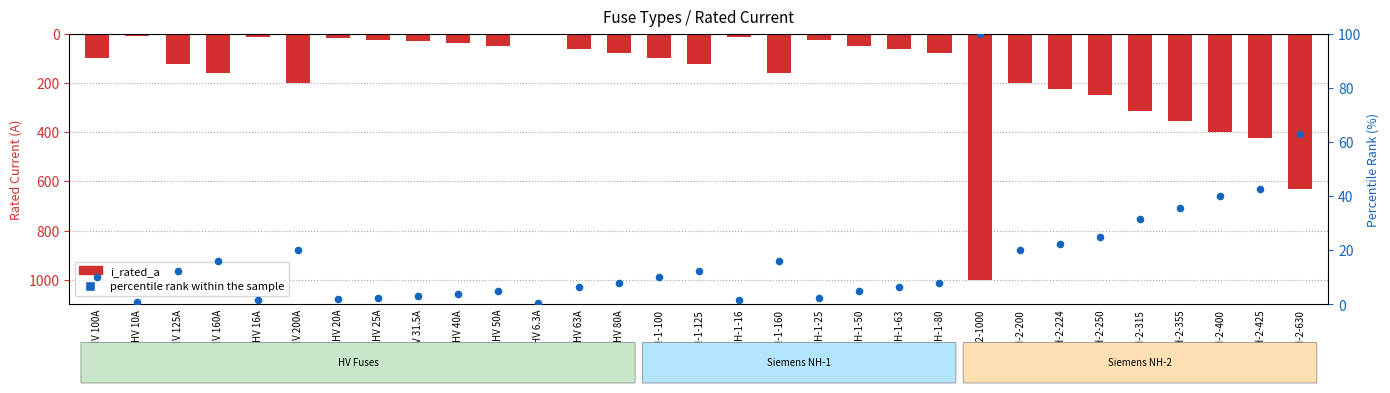

Is the value of percentile rank within the sample at NH-2-224 greater than the value of i_rated_a at HV 63A?

No